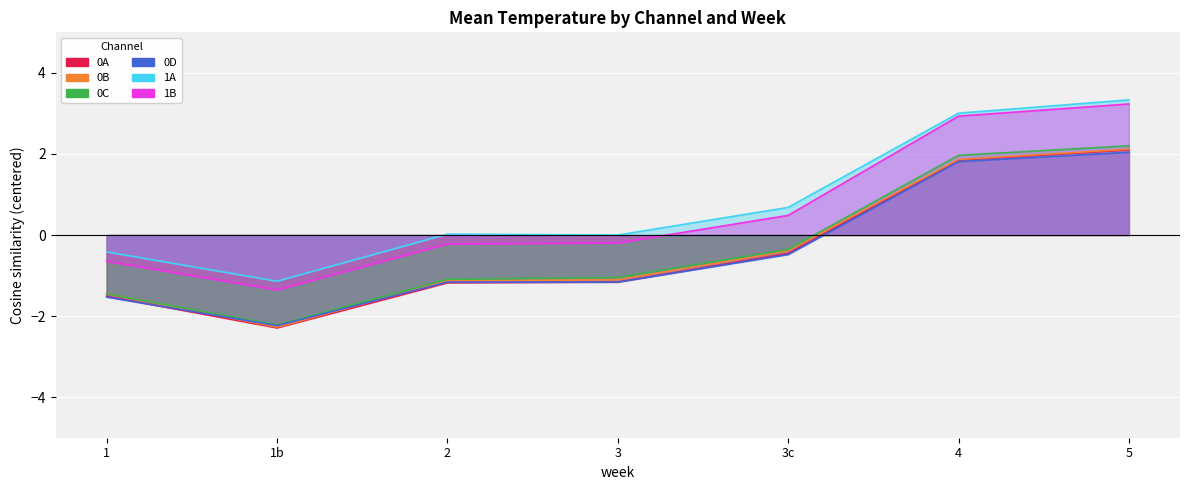

At how many categories does at least one series exceed -1?

6